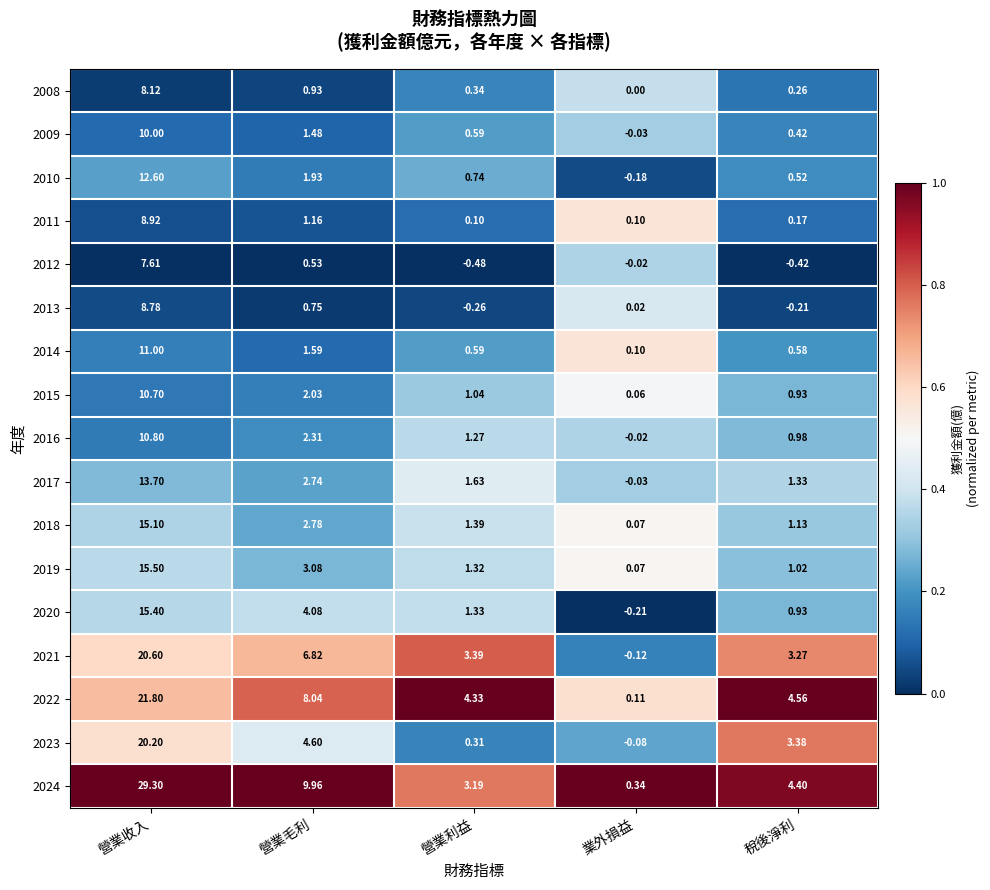

At which category is the sum across all series the highest?

營業收入